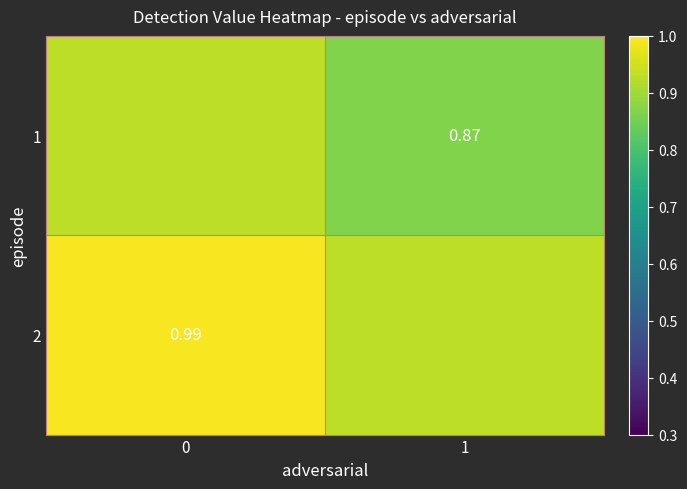

Rank the series by their average value, from lowest to highest.

1, 2